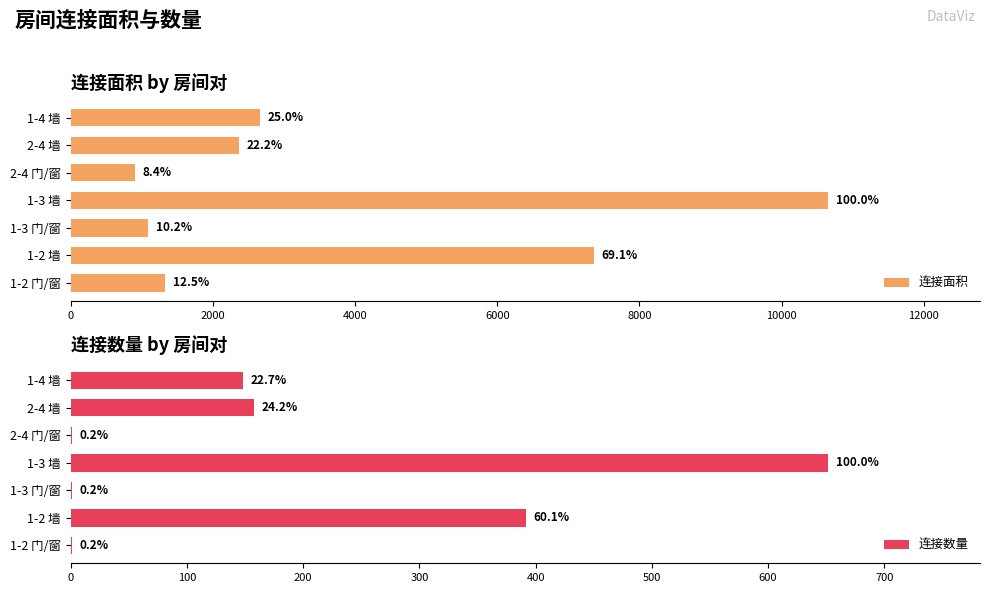

Is it true that 连接数量 equals 100 at 2-4 墙?

False